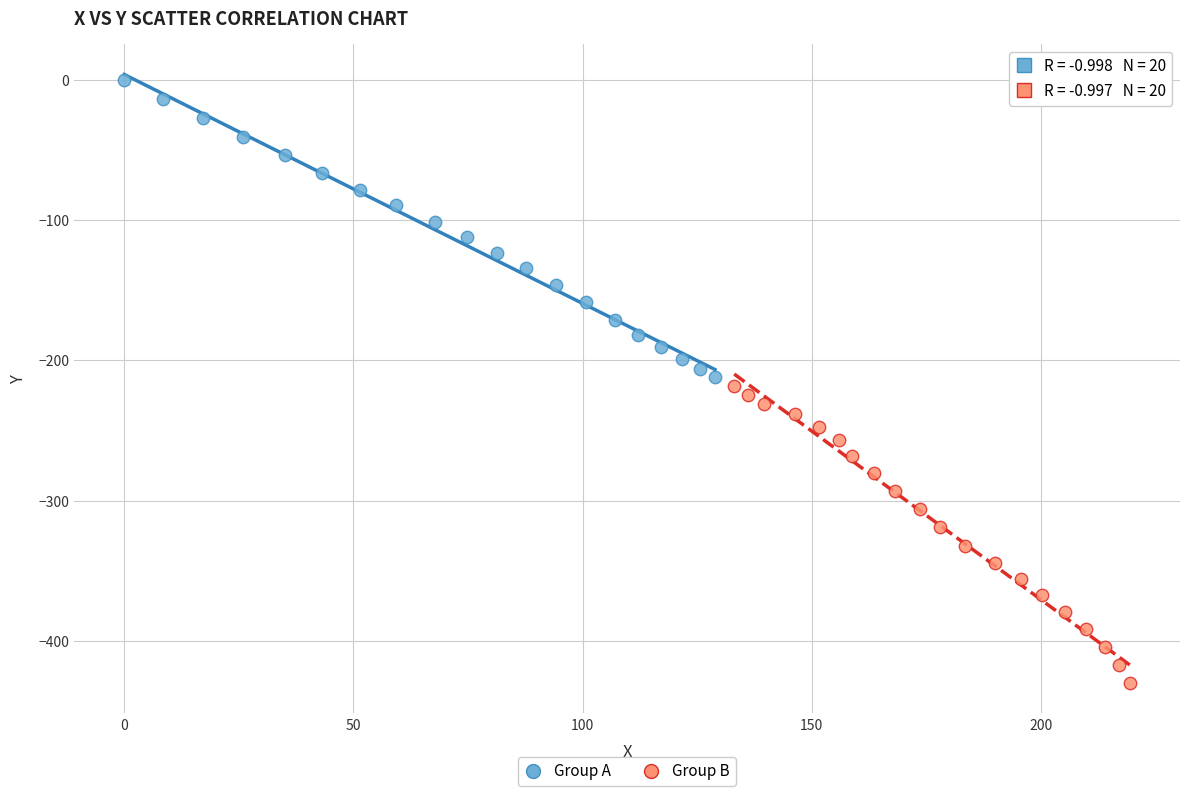

Which series reaches the minimum Y coordinate?

Group B